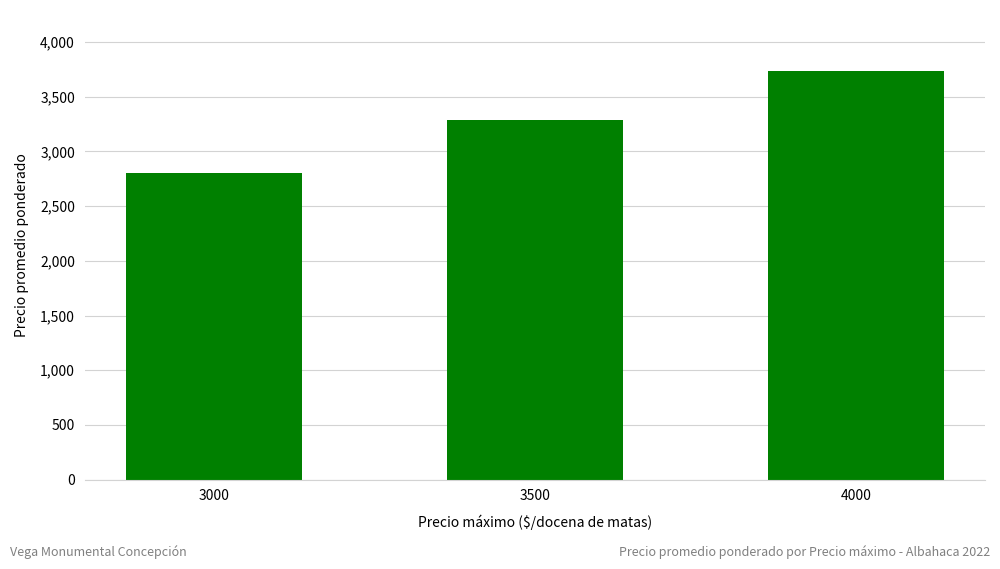

What is the sum of all values?

9821